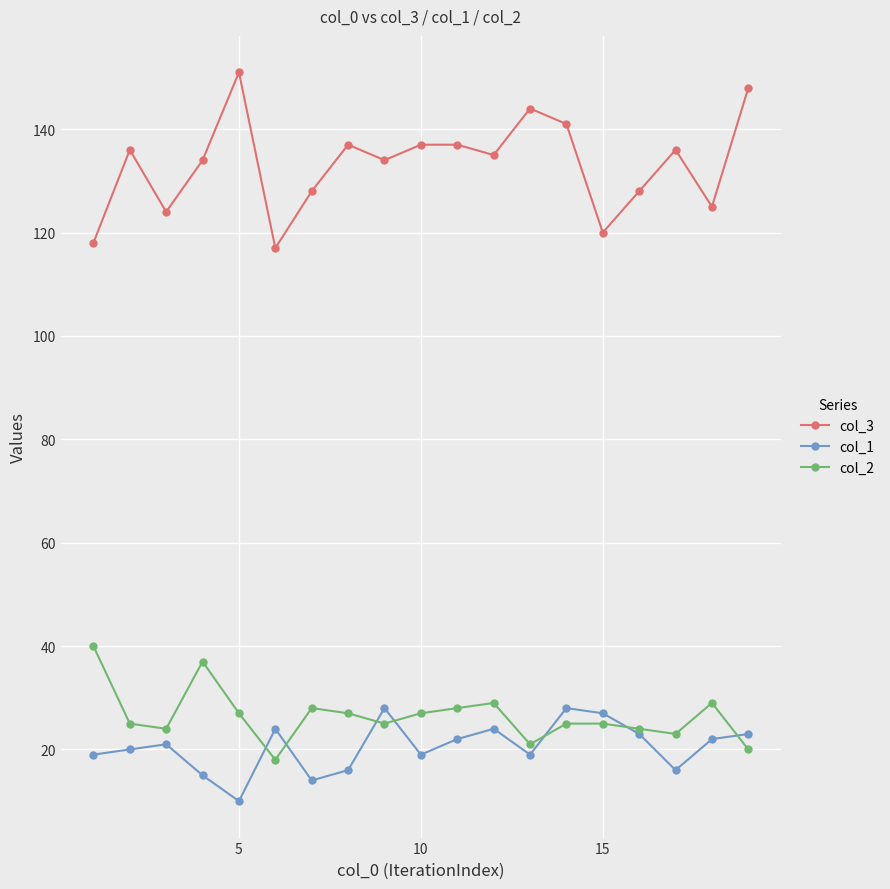

True or false: col_3 has more than 1 points higher than both neighbors.

True